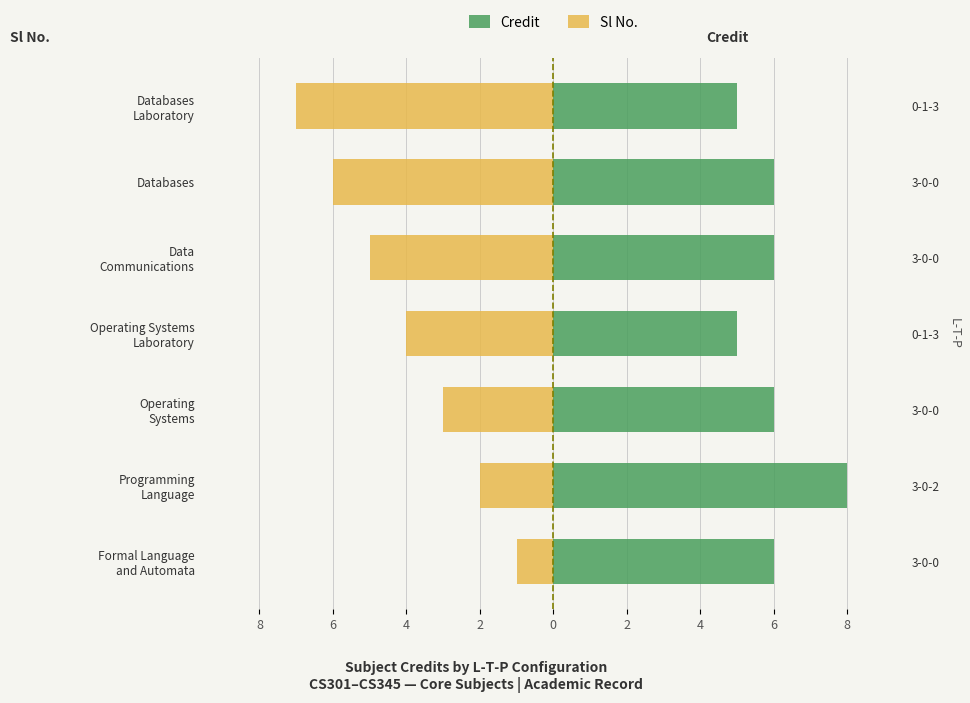

List the series in order of their overall mean, lowest first.

Sl No., Credit